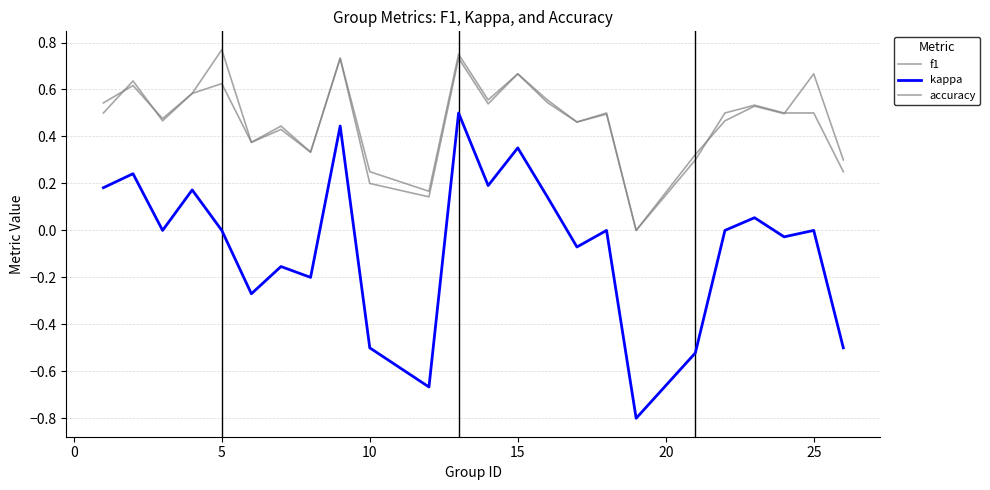

How many lines are shown in the chart?

3